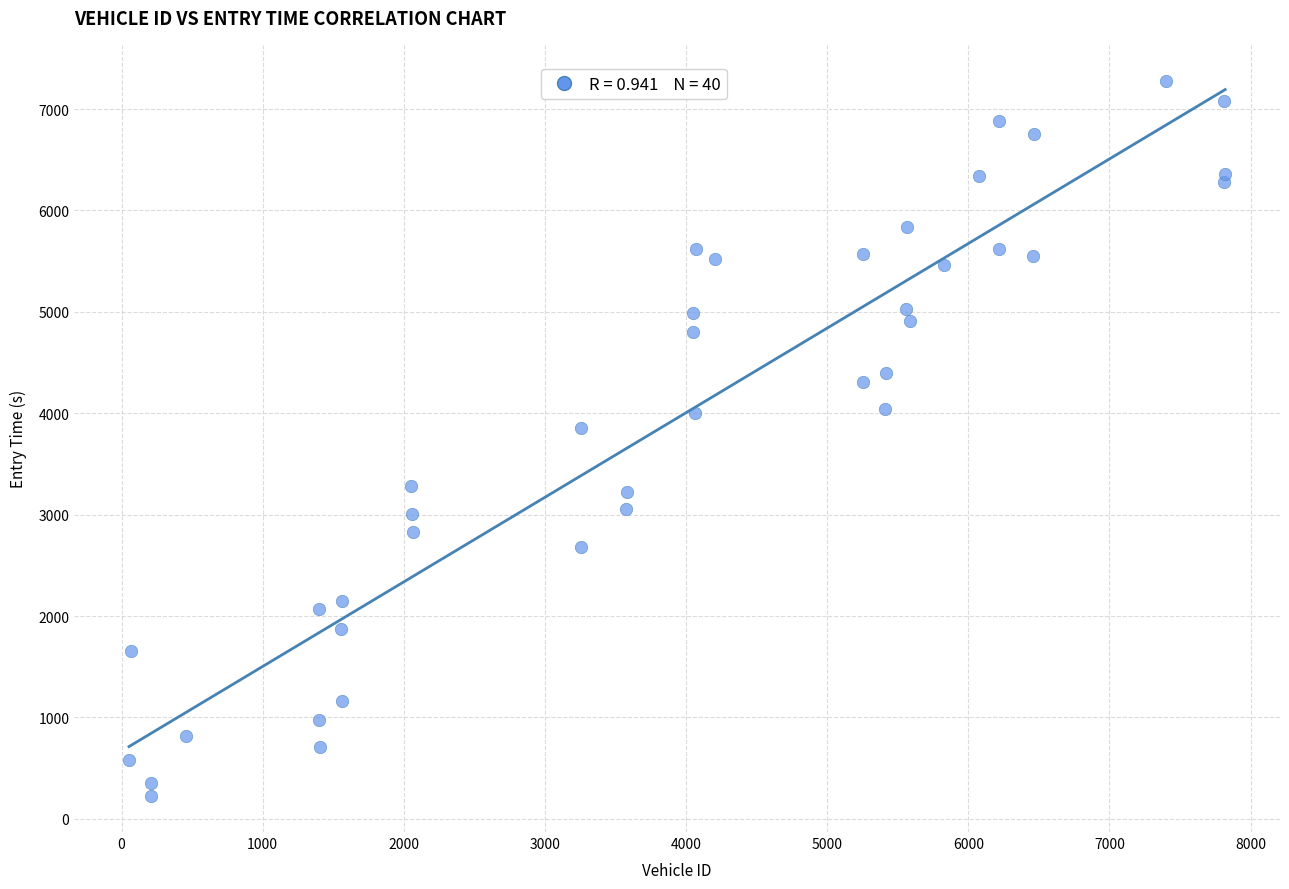

What Y value in the scatter plot is closest to 3751?

3858.8